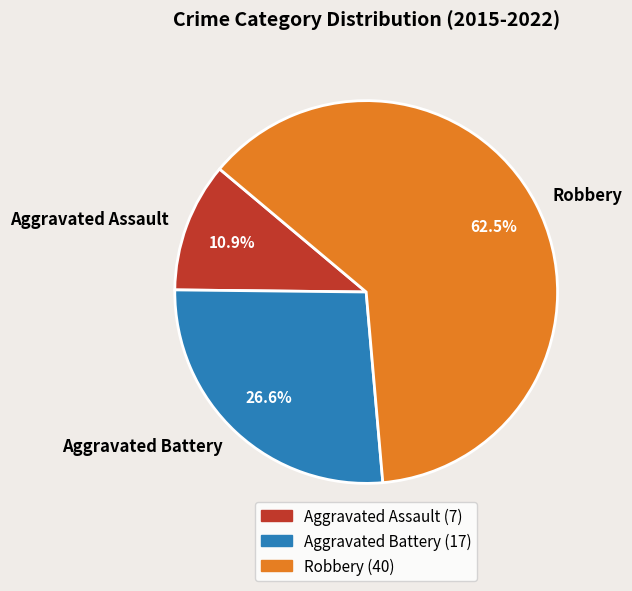

Combined, what portion of the pie is Aggravated Assault and Aggravated Battery?

37.5%